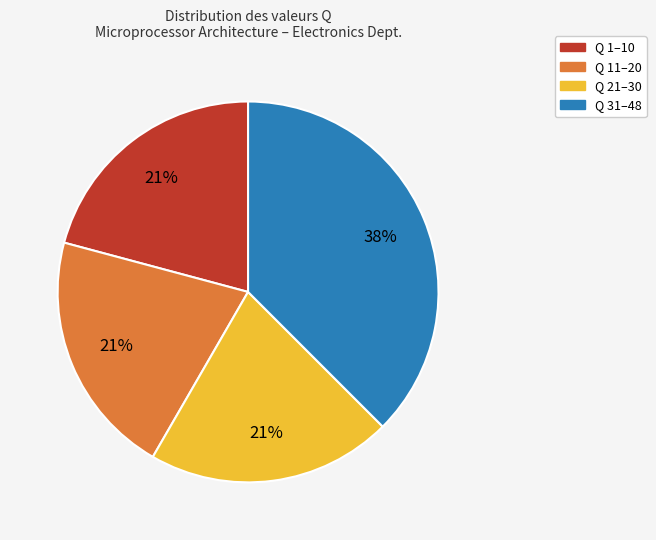

Is there a majority slice in this chart?

No